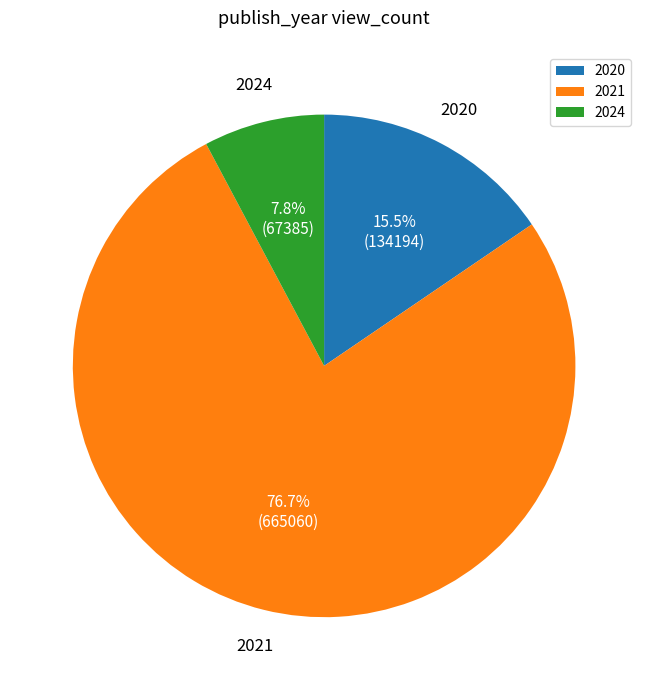

Count the number of slices in the pie.

3